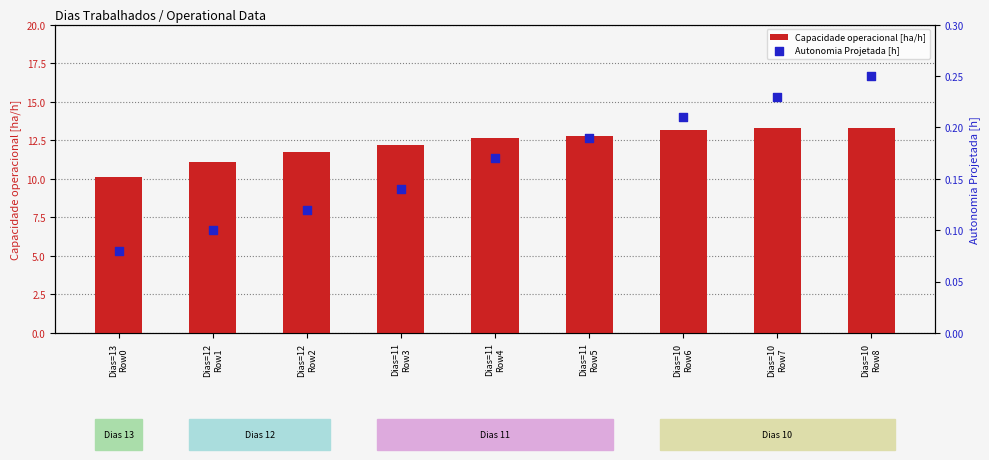

Which series reaches the maximum Y coordinate?

Capacidade operacional [ha/h]